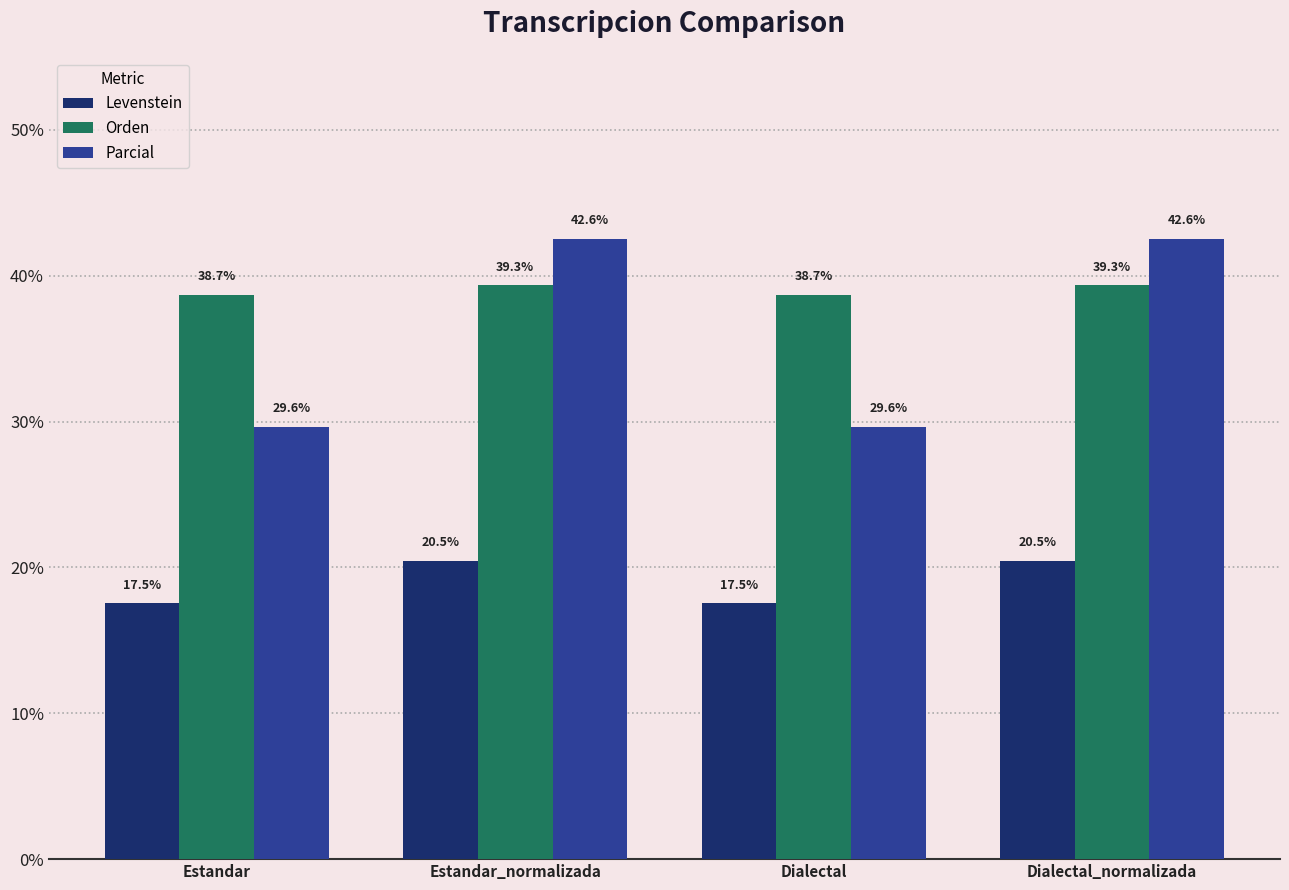

Reading left to right, transcribe all the data shown in this chart.

Levenstein: 17.5	20.5	17.5	20.5
Orden: 38.7	39.3	38.7	39.3
Parcial: 29.6	42.6	29.6	42.6